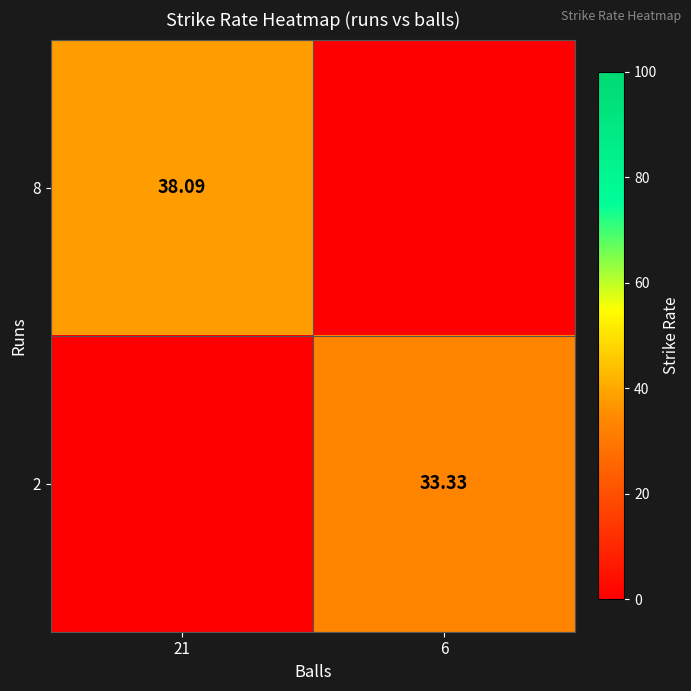

Is it true that 2 equals 33.3 at 6?

True